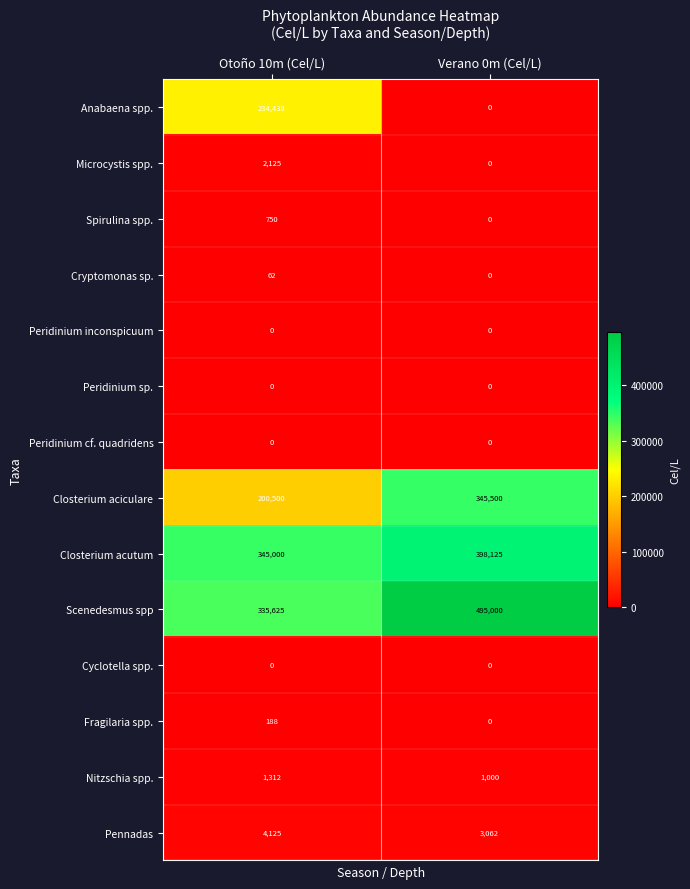

Rank the categories by Nitzschia spp. value from highest to lowest.

Otoño 10m (Cel/L), Verano 0m (Cel/L)